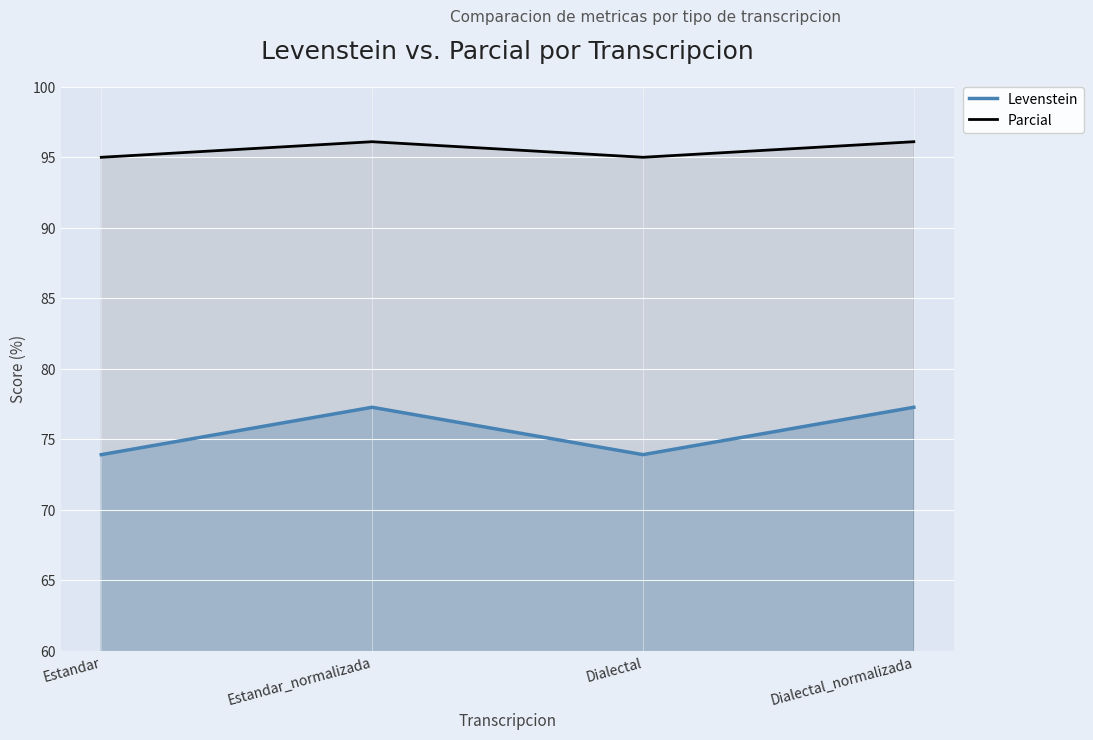

True or false: Parcial has a value of 157.2 at Dialectal.

False